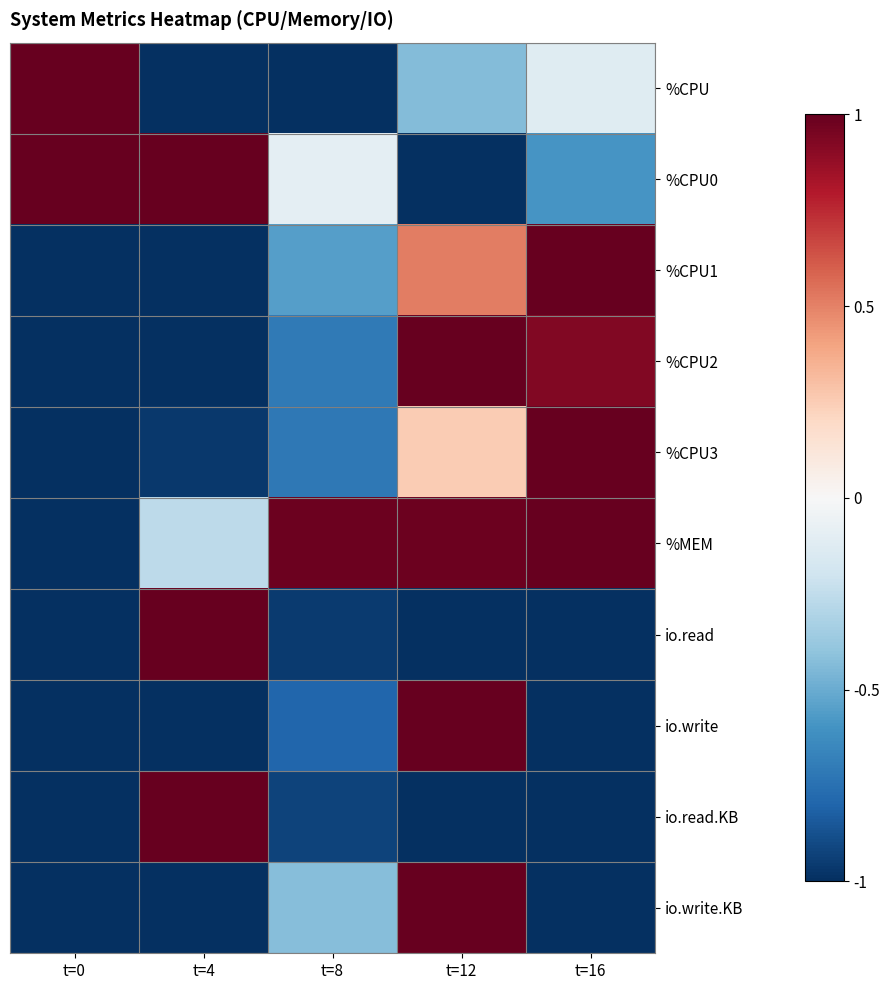

What is the total value across all series at t=12?

1.3